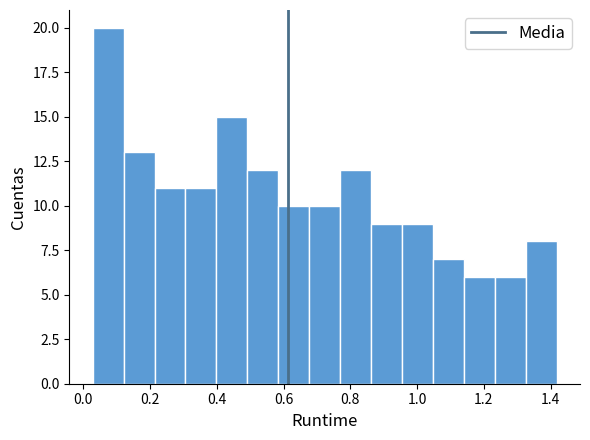

Over which range of the x-axis is the bar tallest?

0.02 to 0.12